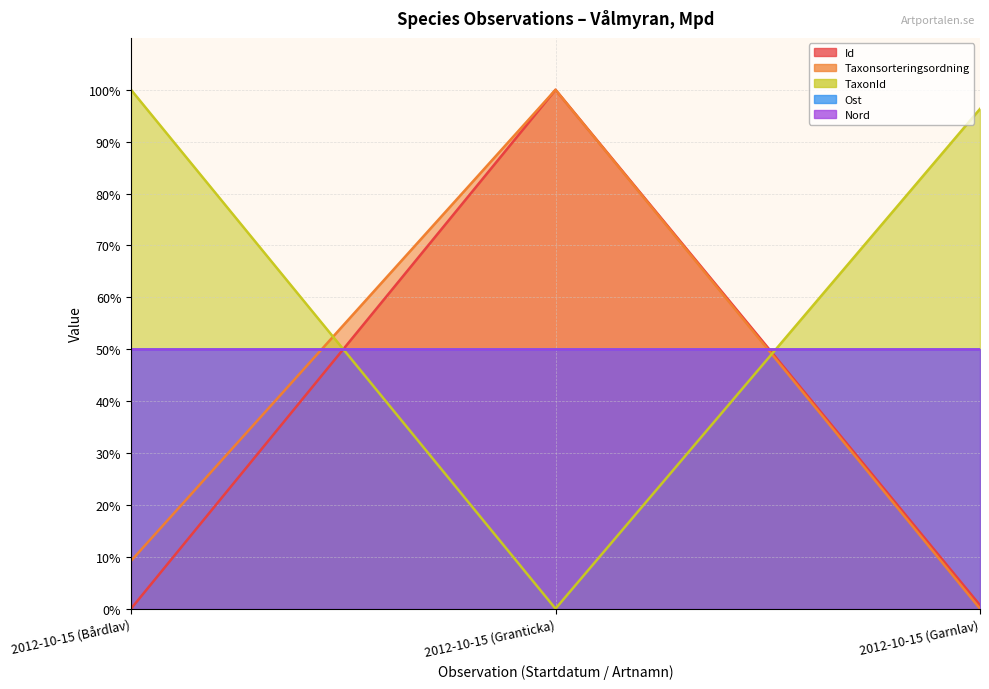

What is the label of the 2nd point from the right?

2012-10-15 (Granticka)